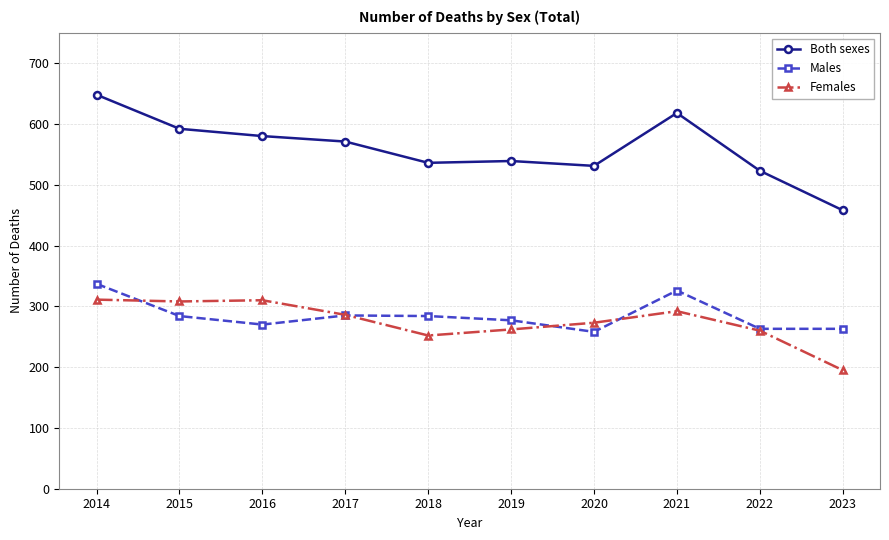

Is it true that Females equals 262 at 2019?

True